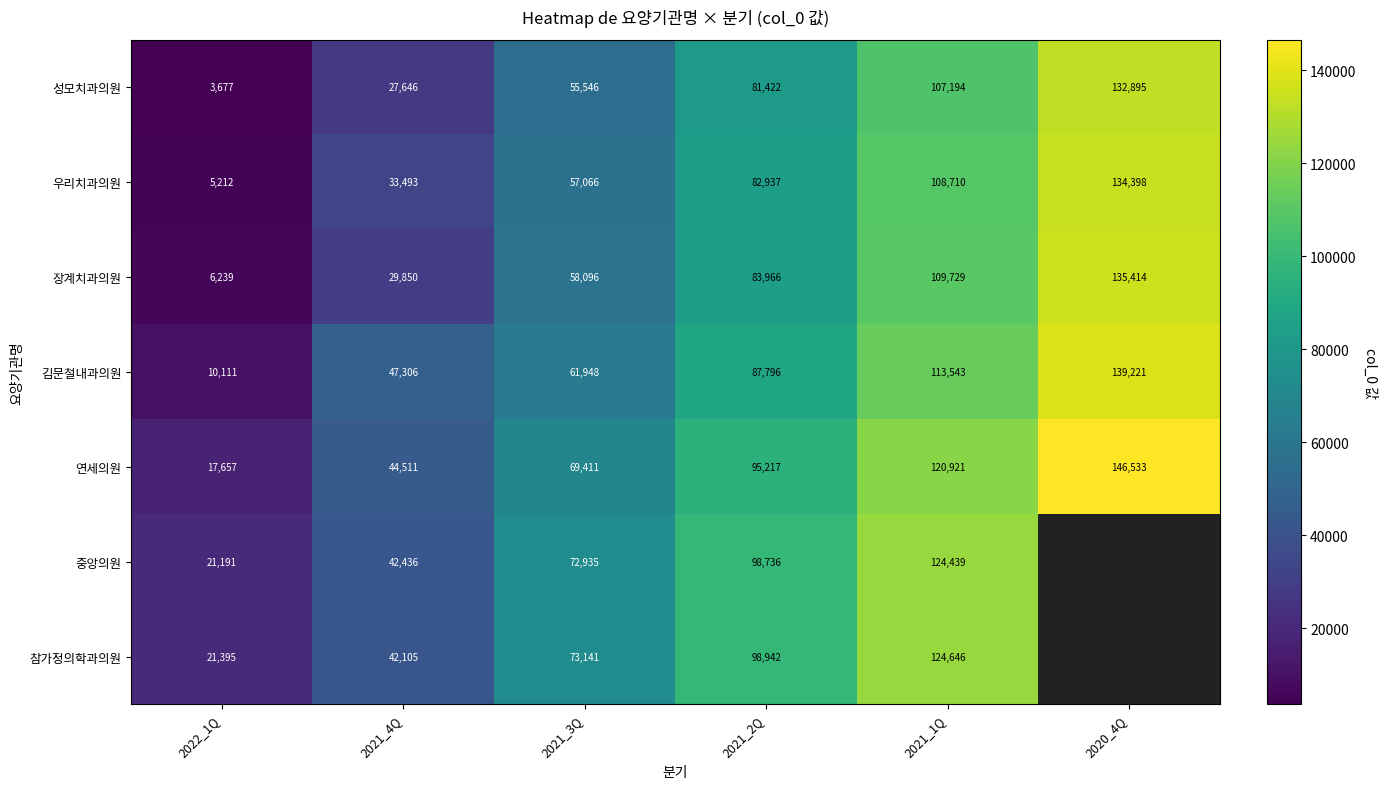

What is the difference between the 연세의원 values at 2021_4Q and 2020_4Q?

102022